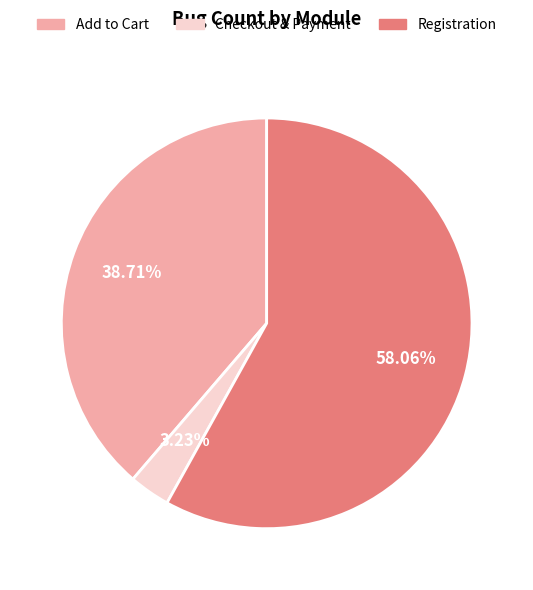

To the nearest percent, what percentage of the pie is Checkout & Payment?

3%